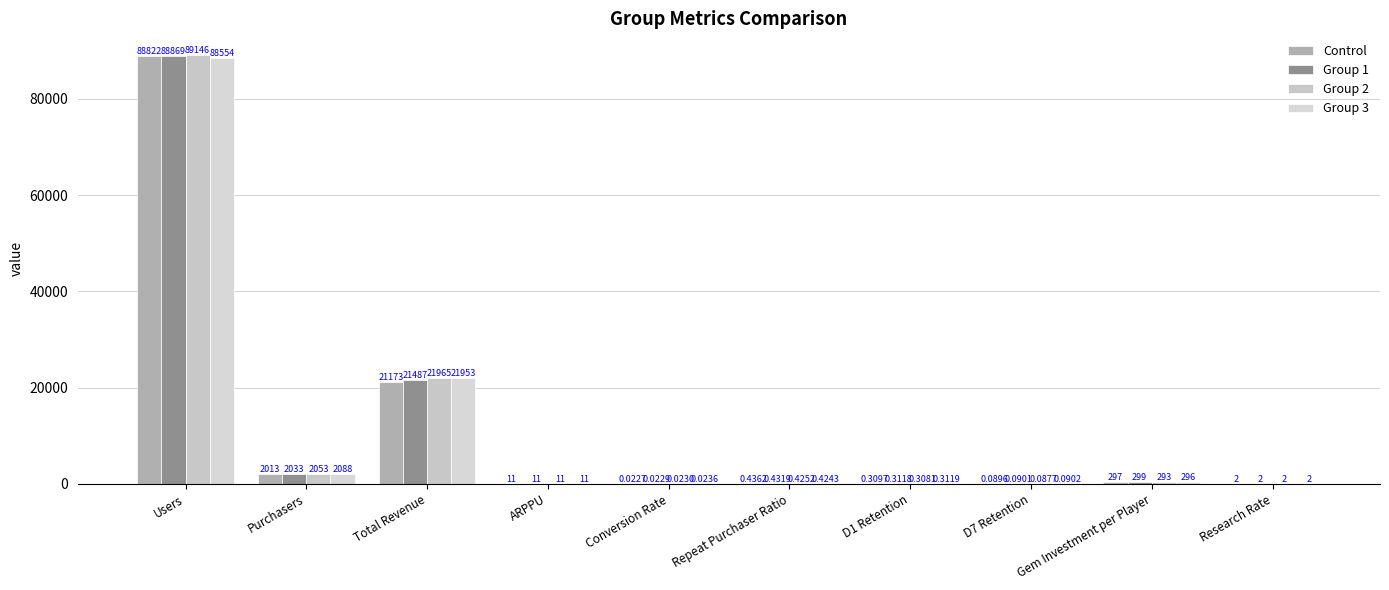

Does the chart contain stacked bars?

No